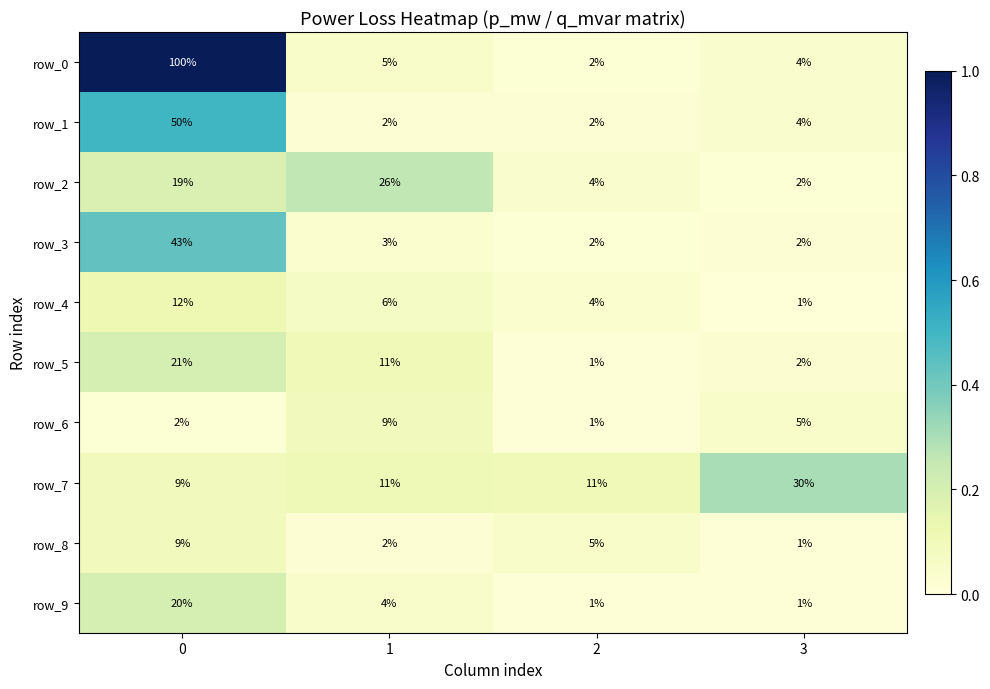

True or false: row_5 has a value of 11 at 1.

True